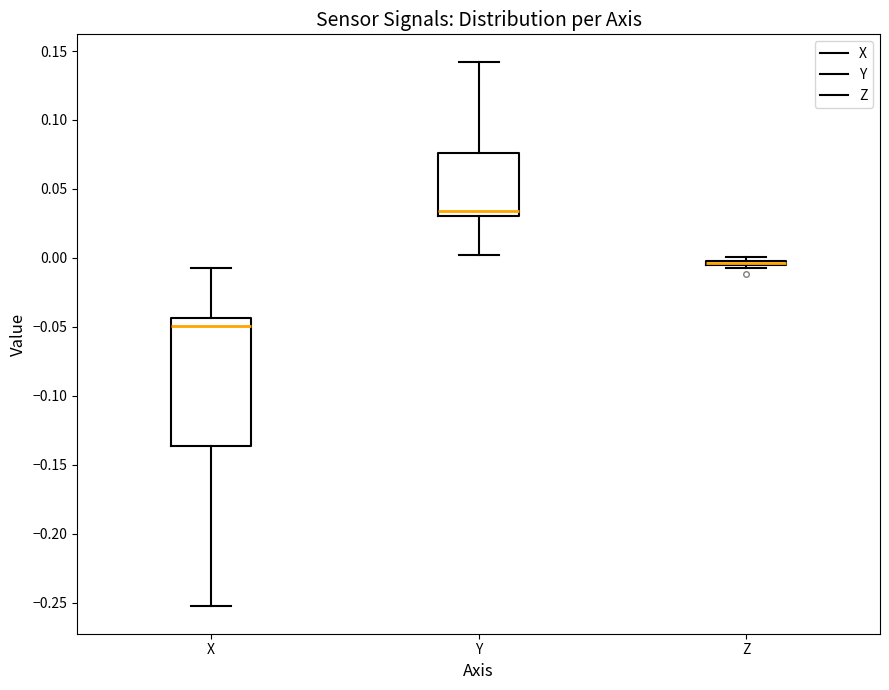

Comparing the boxes themselves (not the whiskers), which one is the tallest?

X